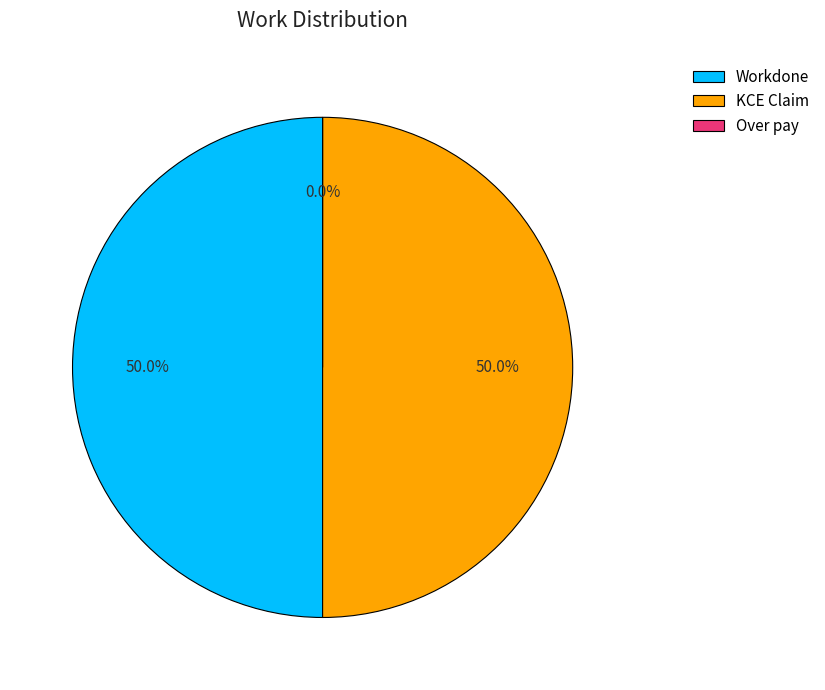

Is it true that KCE Claim is 39% of the pie?

False